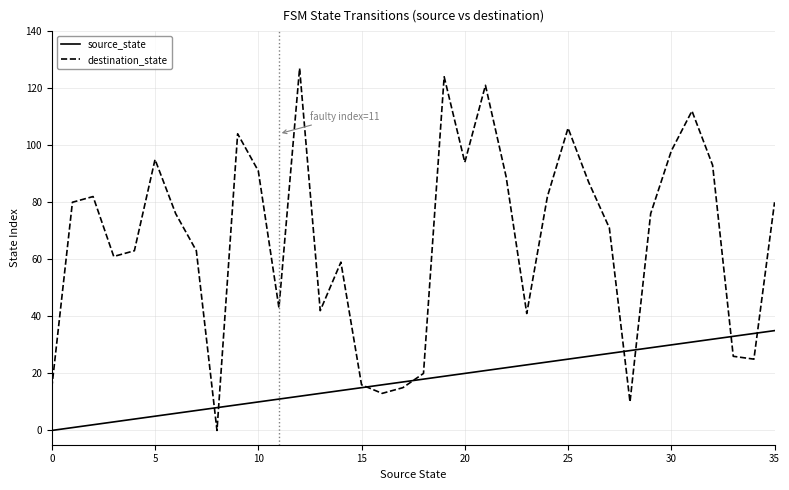

After their last crossing, which series has the higher values: destination_state or source_state?

destination_state